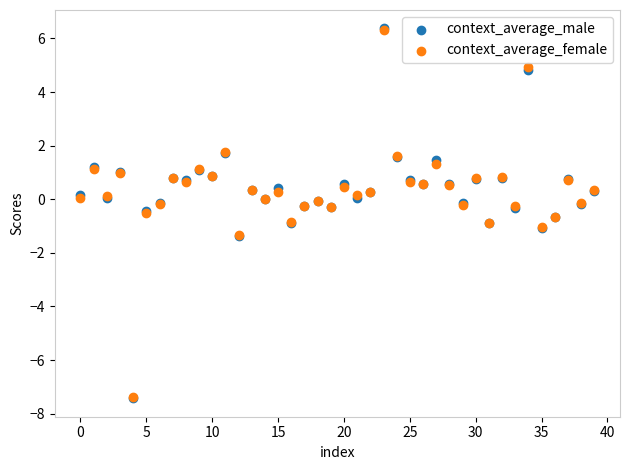

Which series has the largest Y range (max minus min)?

context_average_male